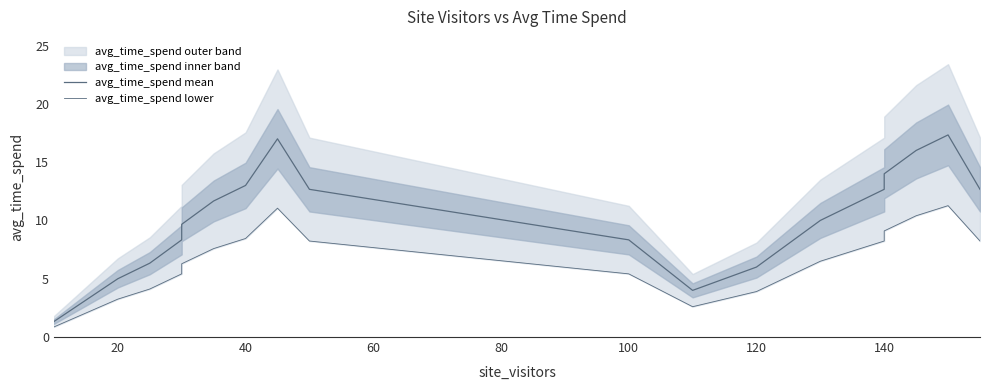

What is the greatest value displayed?

17.3